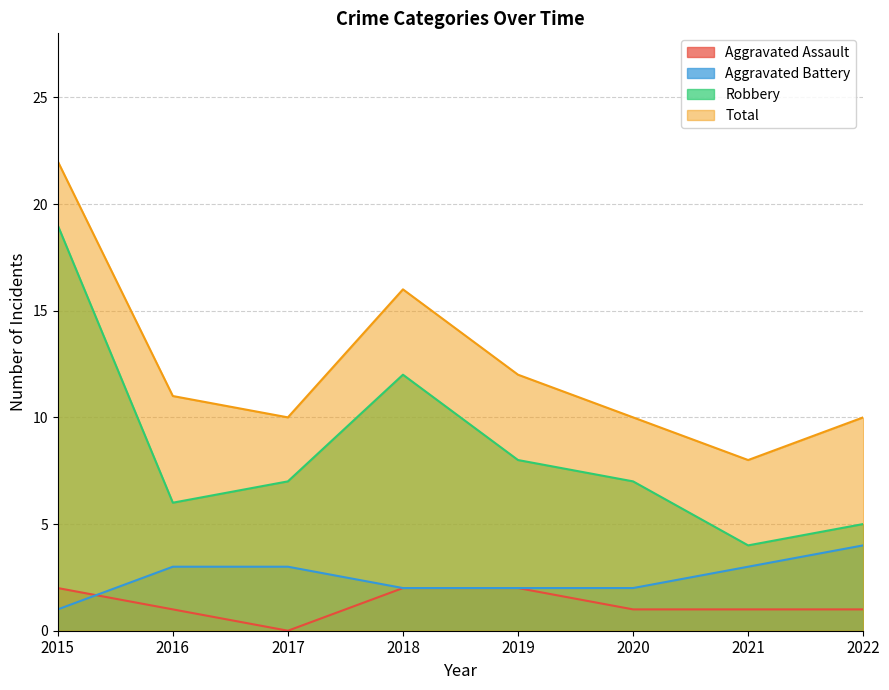

Which series has the largest total across all categories?

Total